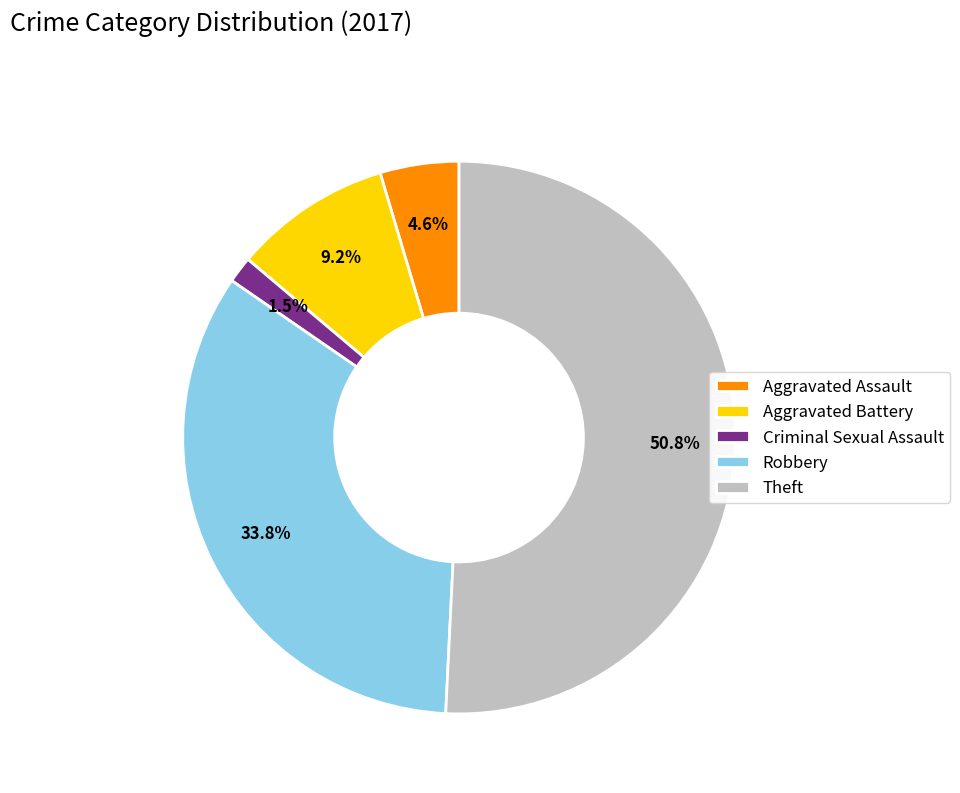

Is there a majority slice in this chart?

Yes